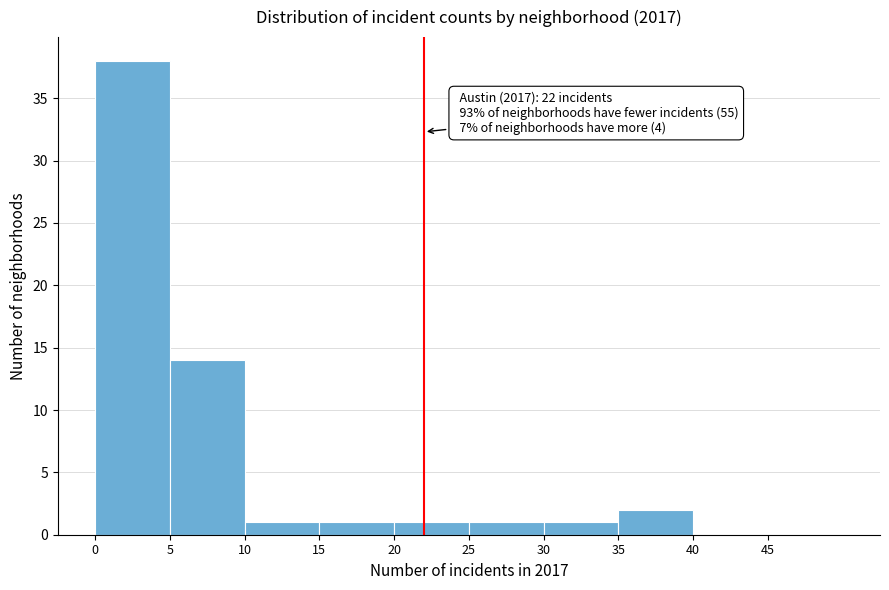

Over which range of the x-axis is the bar tallest?

0 to 5